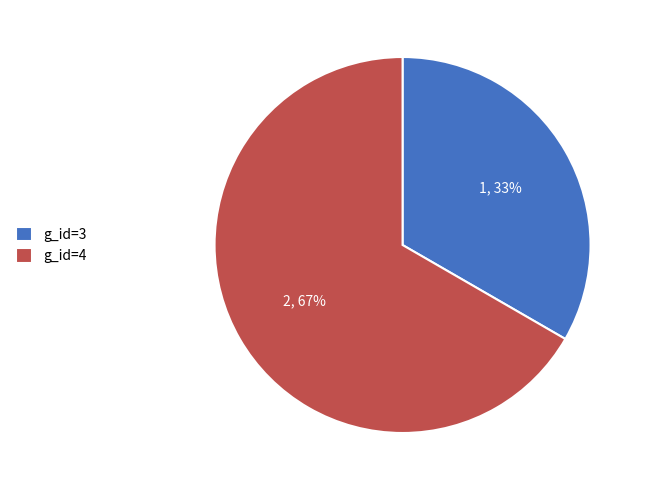

To the nearest percent, what percentage of the pie is g_id=3?

33%